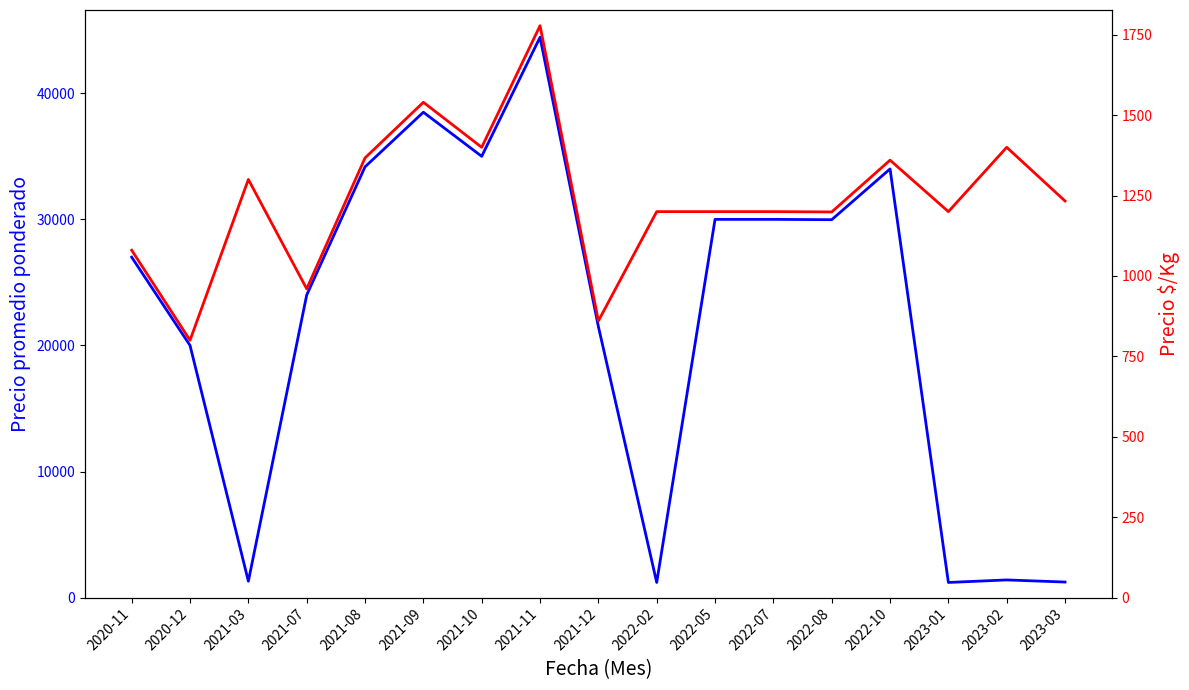

True or false: Precio promedio ponderado and Precio $/Kg intersect in this chart.

False